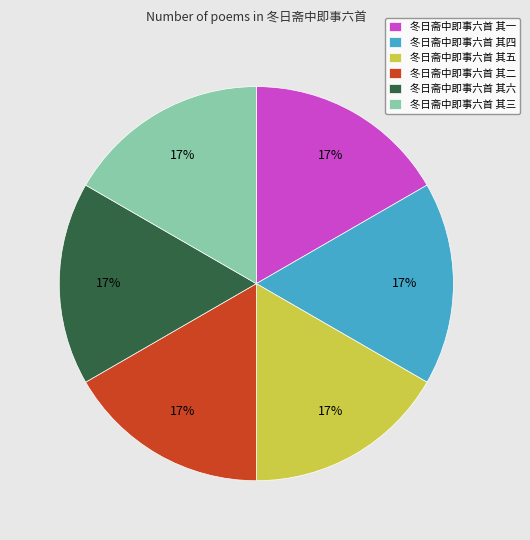

Is the sum of 冬日斋中即事六首 其四 and 冬日斋中即事六首 其六 greater than half?

No